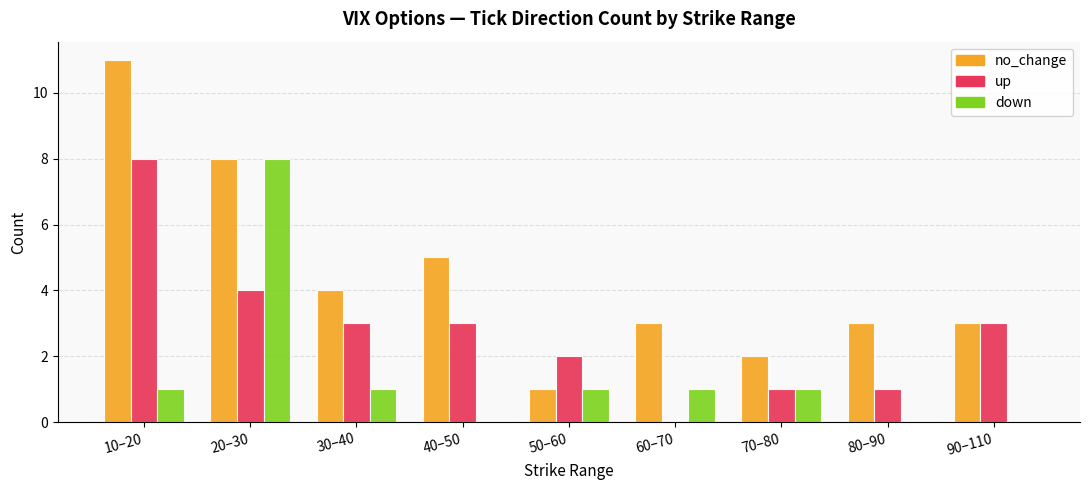

Are the bars grouped side by side (vs. stacked)?

Yes